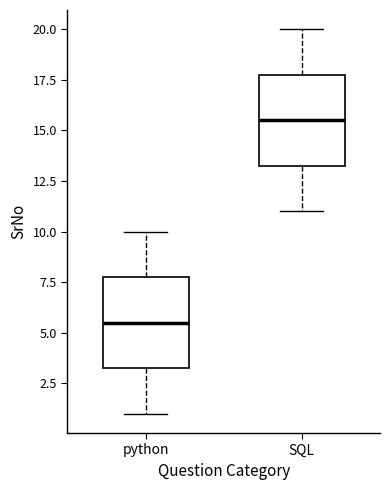

Reading left to right, read every box against the y-axis: the position of its median line, the range the box covers, and the ends of its whiskers. The values are not printed on the chart, so give them approximately, as read against the axis.

python: median 5.5, box 3.5 to 8.0, whiskers 1.0 to 10.0
SQL: median 15.5, box 13.5 to 18.0, whiskers 11.0 to 20.0